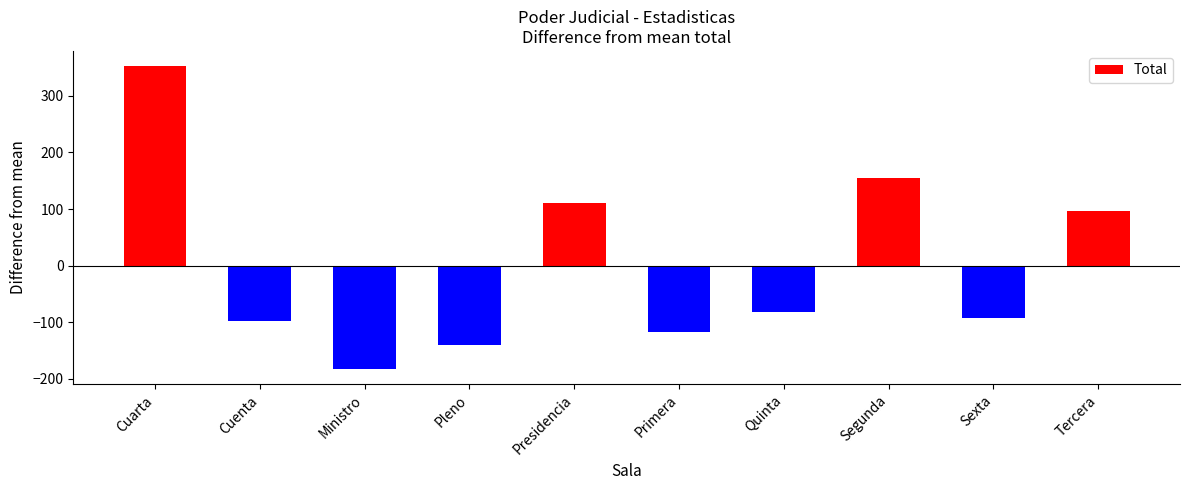

List the labels in order of value, smallest first.

Ministro, Pleno, Primera, Cuenta, Sexta, Quinta, Tercera, Presidencia, Segunda, Cuarta